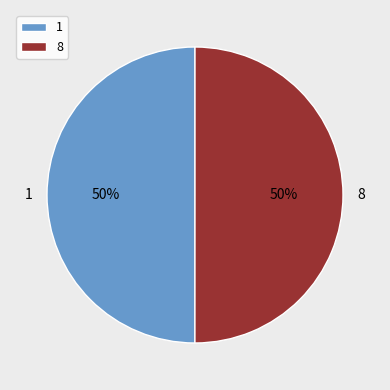

Do 1 and 8 together represent more than half of the pie?

Yes